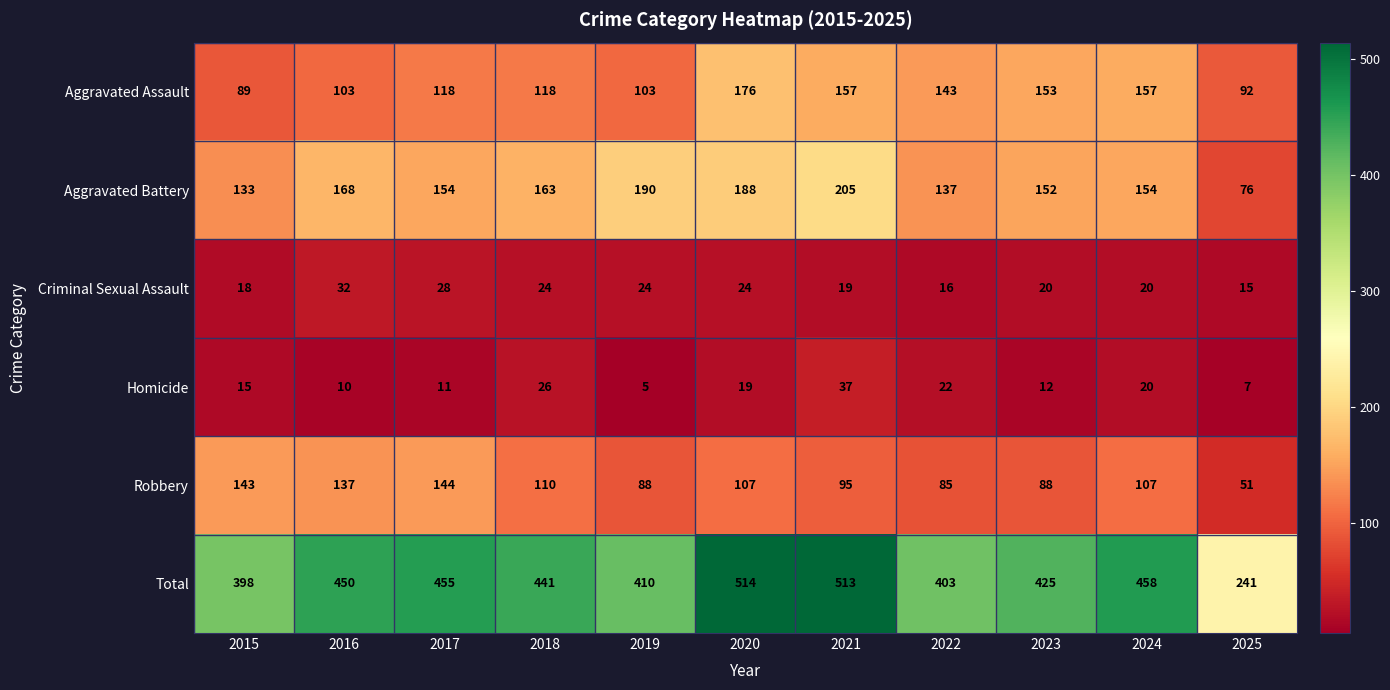

Which category has the lowest value in the Total series?

2025